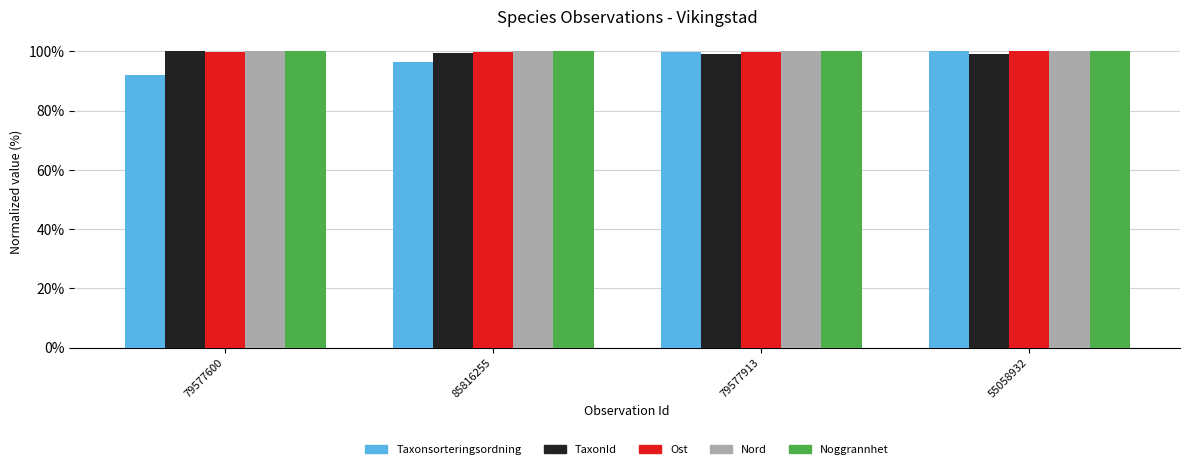

What are all the series names shown in the legend?

Taxonsorteringsordning, TaxonId, Ost, Nord, Noggrannhet